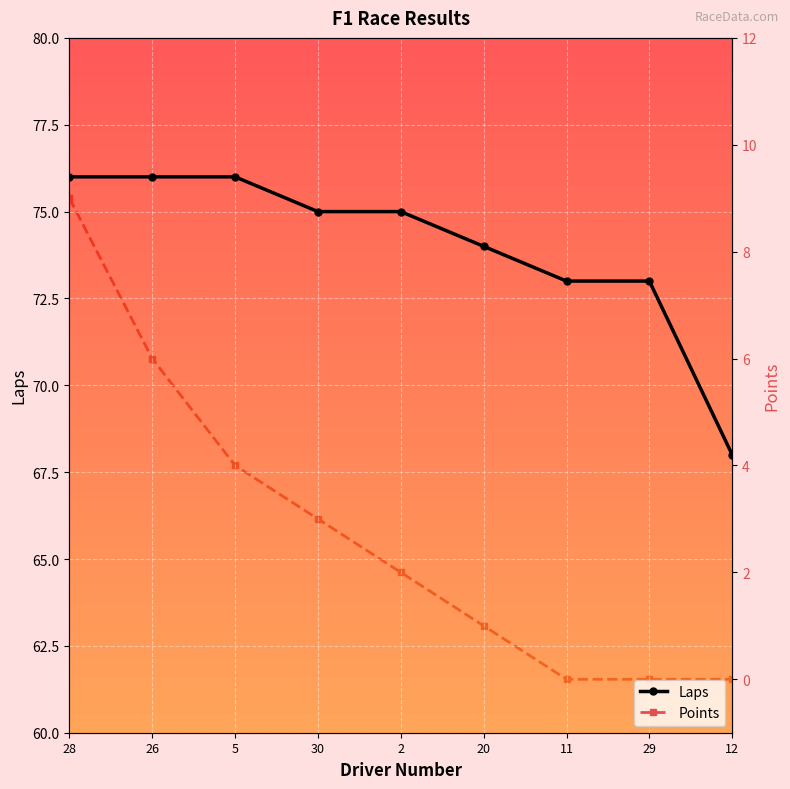

Where does the Laps series first go above 75?

28